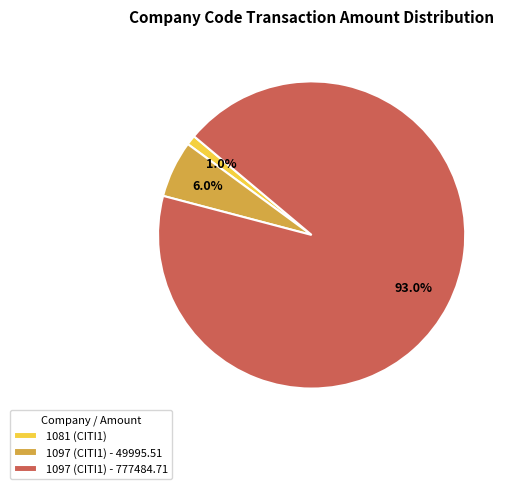

To the nearest percent, what is the average slice percentage?

33%